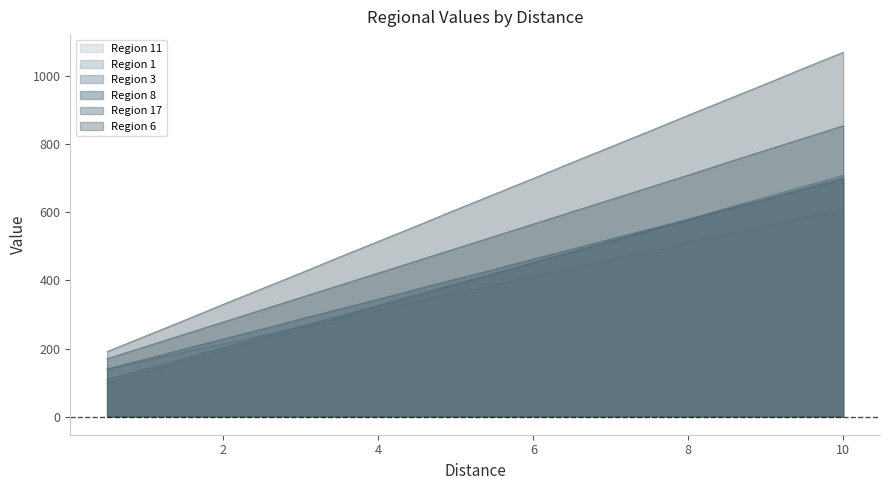

What position from the left is 1.5?

3